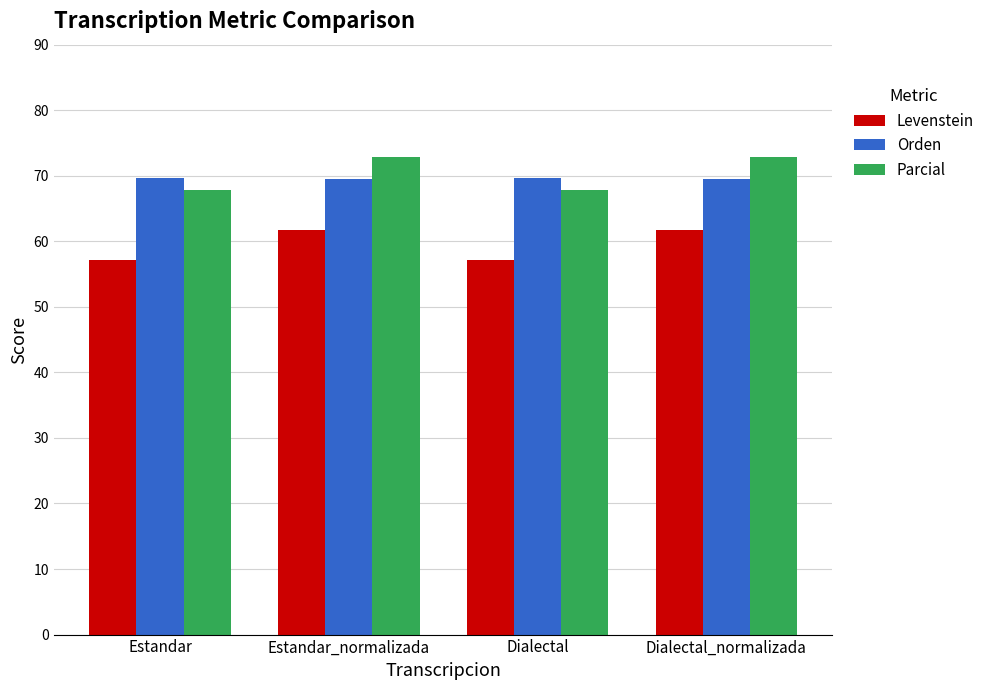

What is the maximum value for Parcial?

72.8